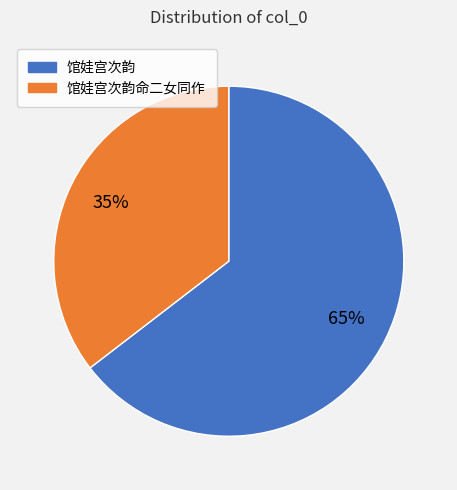

To the nearest percent, what is the average slice percentage?

50%